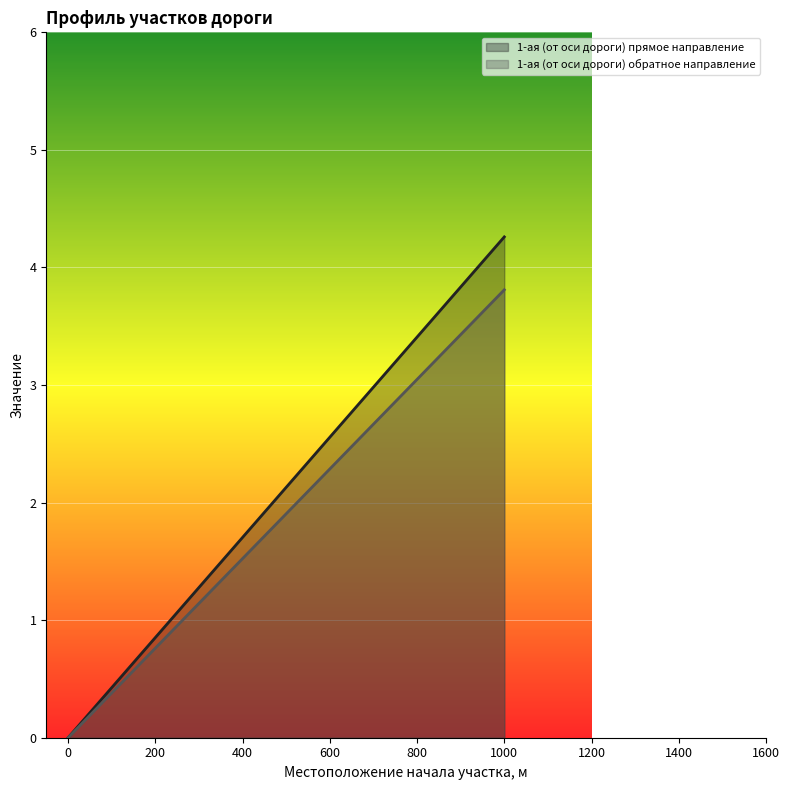

Is the value of 1-ая (от оси дороги) прямое направление at 0.0 greater than the value of 1-ая (от оси дороги) обратное направление at 0.0?

No